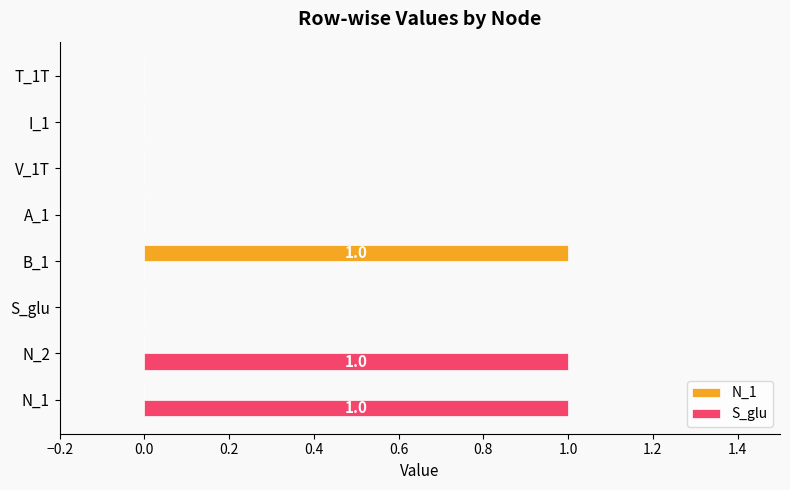

Between S_glu and B_1, which series saw the biggest shift?

N_1